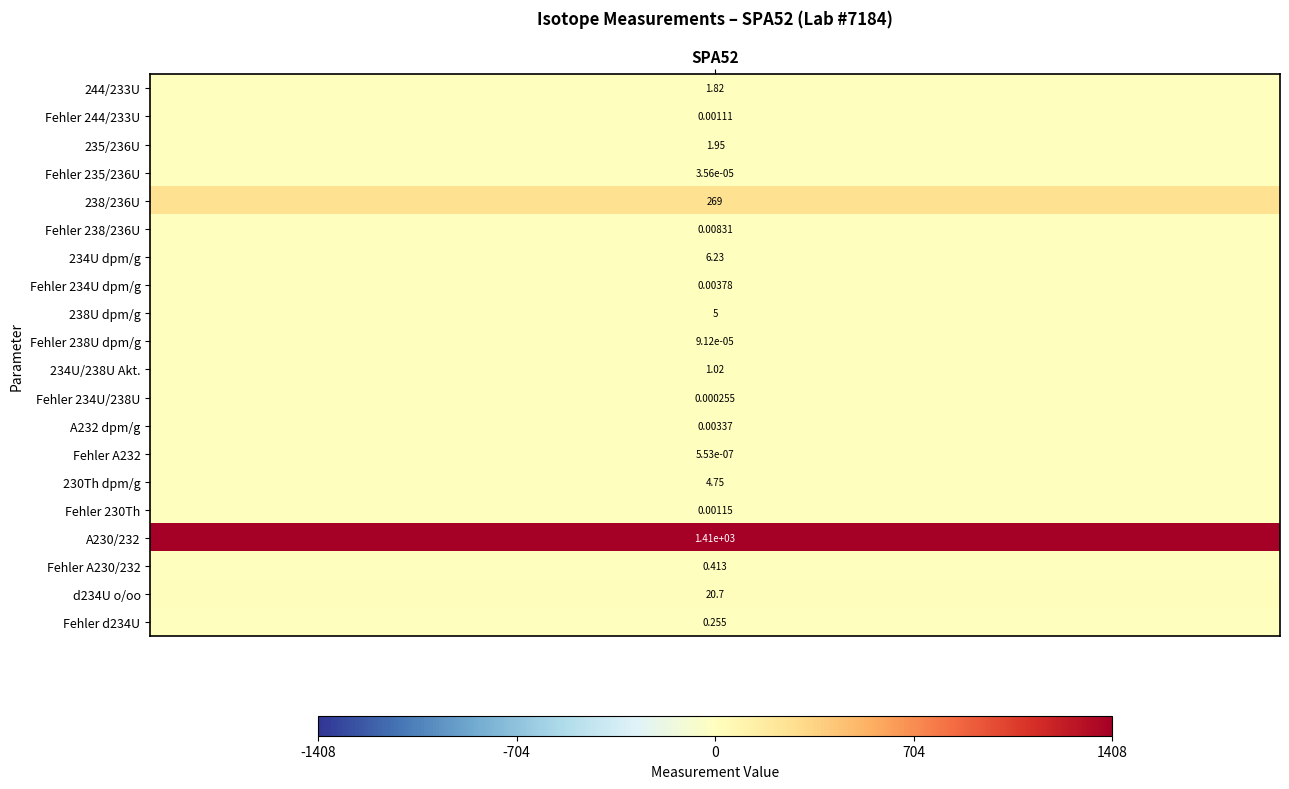

Reading right to left, transcribe all the data shown in this chart.

0.3	20.7	0.4	1408.0	0.0	4.7	0.0	0.0	0.0	1.0	0.0	5.0	0.0	6.2	0.0	269.0	0.0	2.0	0.0	1.8